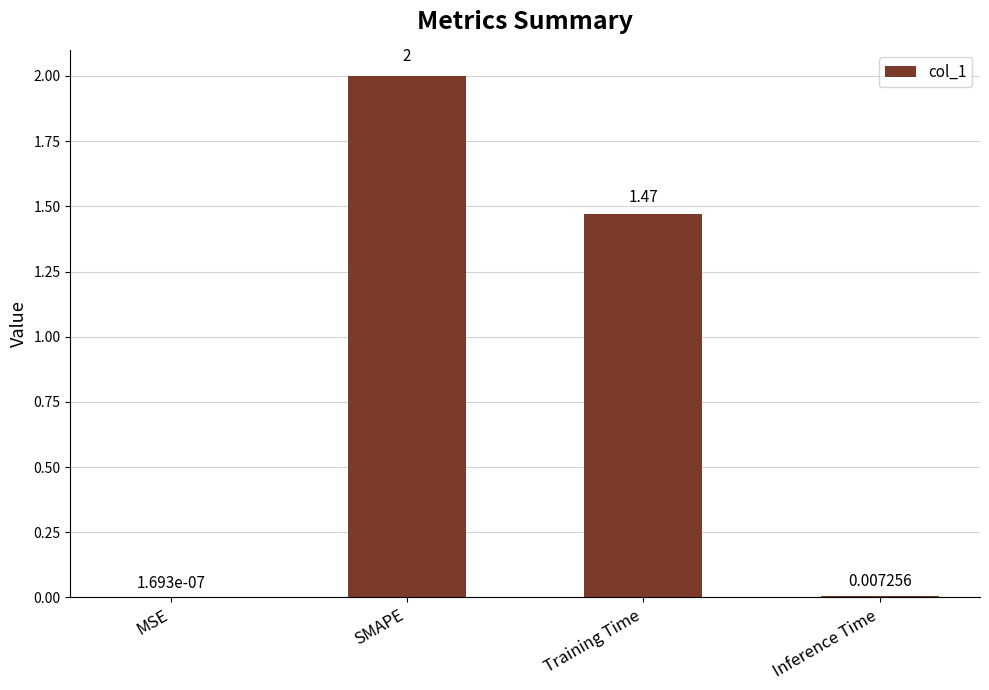

What is the sum of the values at SMAPE and MSE?

2.0